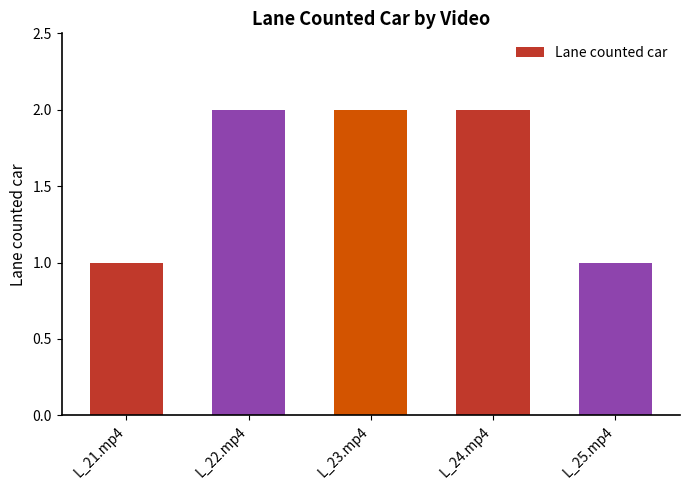

Does the chart contain stacked bars?

No